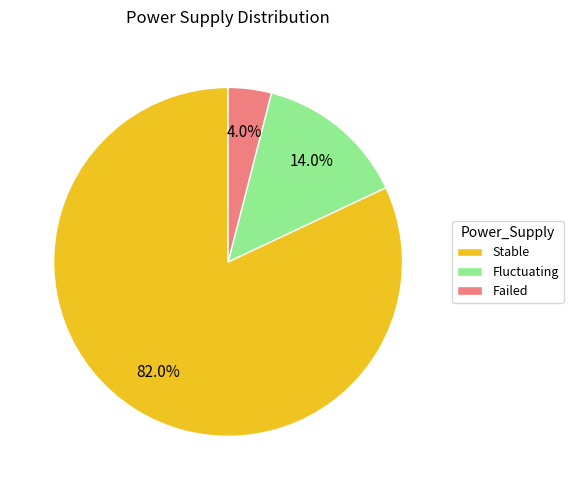

To the nearest percent, what percentage of the pie is Fluctuating?

14%